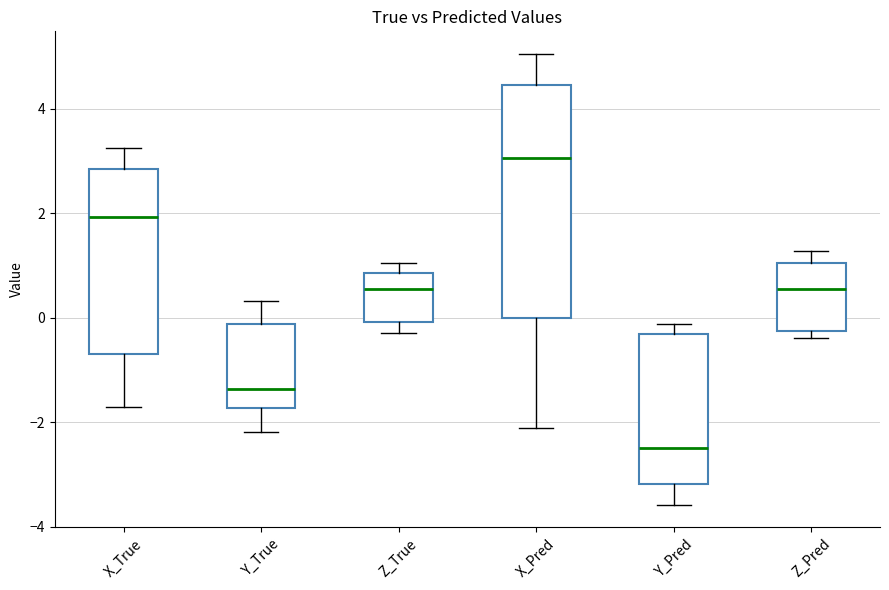

Reading left to right, read every box against the y-axis: the position of its median line, the range the box covers, and the ends of its whiskers. The values are not printed on the chart, so give them approximately, as read against the axis.

X_True: median 2.0, box -0.6 to 2.8, whiskers -1.8 to 3.2
Y_True: median -1.4, box -1.8 to -0.2, whiskers -2.2 to 0.4
Z_True: median 0.6, box 0.0 to 0.8, whiskers -0.2 to 1.0
X_Pred: median 3.0, box 0.0 to 4.4, whiskers -2.2 to 5.0
Y_Pred: median -2.4, box -3.2 to -0.4, whiskers -3.6 to -0.2
Z_Pred: median 0.6, box -0.2 to 1.0, whiskers -0.4 to 1.2